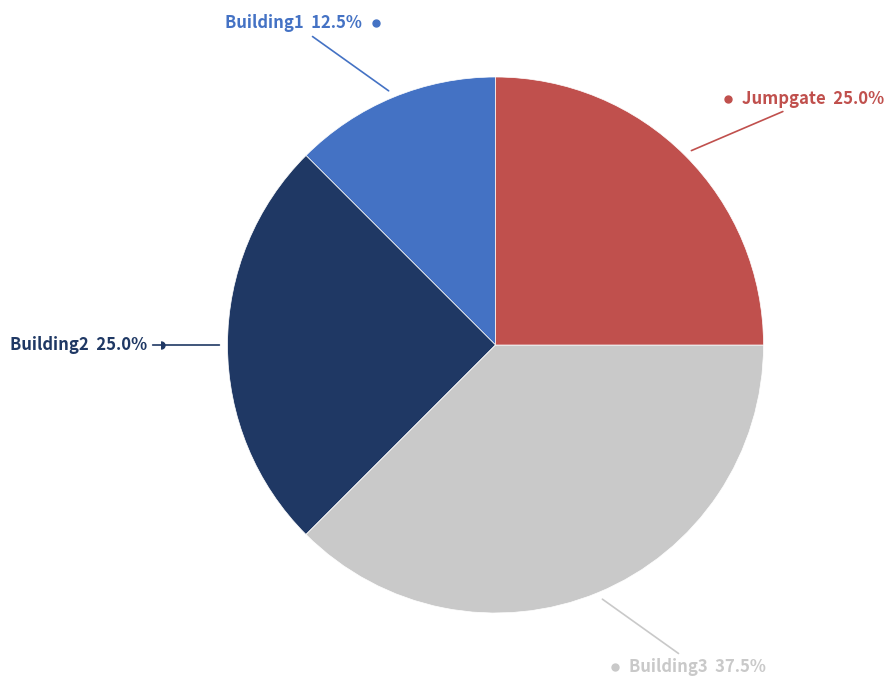

Is there a majority slice in this chart?

No